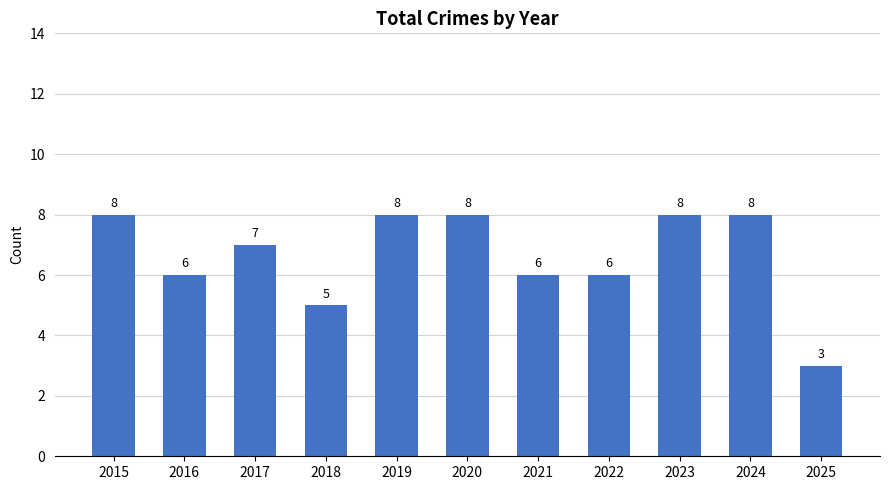

What is the value of the 11th bar from the left?

3